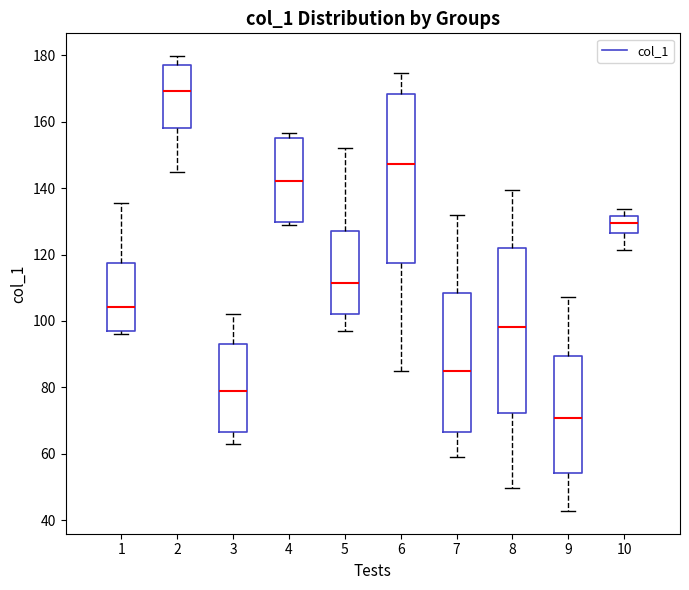

Reading left to right, transcribe this box plot: for each box, give where its median line is, the range the box spans, and where its two whiskers end, as read against the y-axis. The values are not printed on the chart, so give them approximately, as read against the axis.

1: median 104, box 96 to 118, whiskers 96 (just below the box's lower edge) to 136
2: median 170, box 158 to 176, whiskers 144 to 180
3: median 78, box 66 to 94, whiskers 62 to 102
4: median 142, box 130 to 156, whiskers 128 to 156 (just above the box's upper edge)
5: median 112, box 102 to 128, whiskers 96 to 152
6: median 148, box 118 to 168, whiskers 84 to 174
7: median 84, box 66 to 108, whiskers 60 to 132
8: median 98, box 72 to 122, whiskers 50 to 140
9: median 70, box 54 to 90, whiskers 42 to 108
10: median 130, box 126 to 132, whiskers 122 to 134